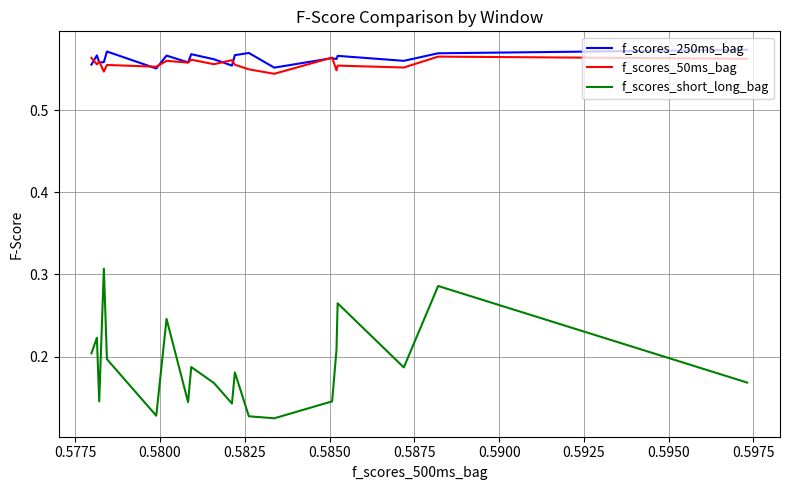

True or false: f_scores_short_long_bag and f_scores_250ms_bag cross at least once.

False